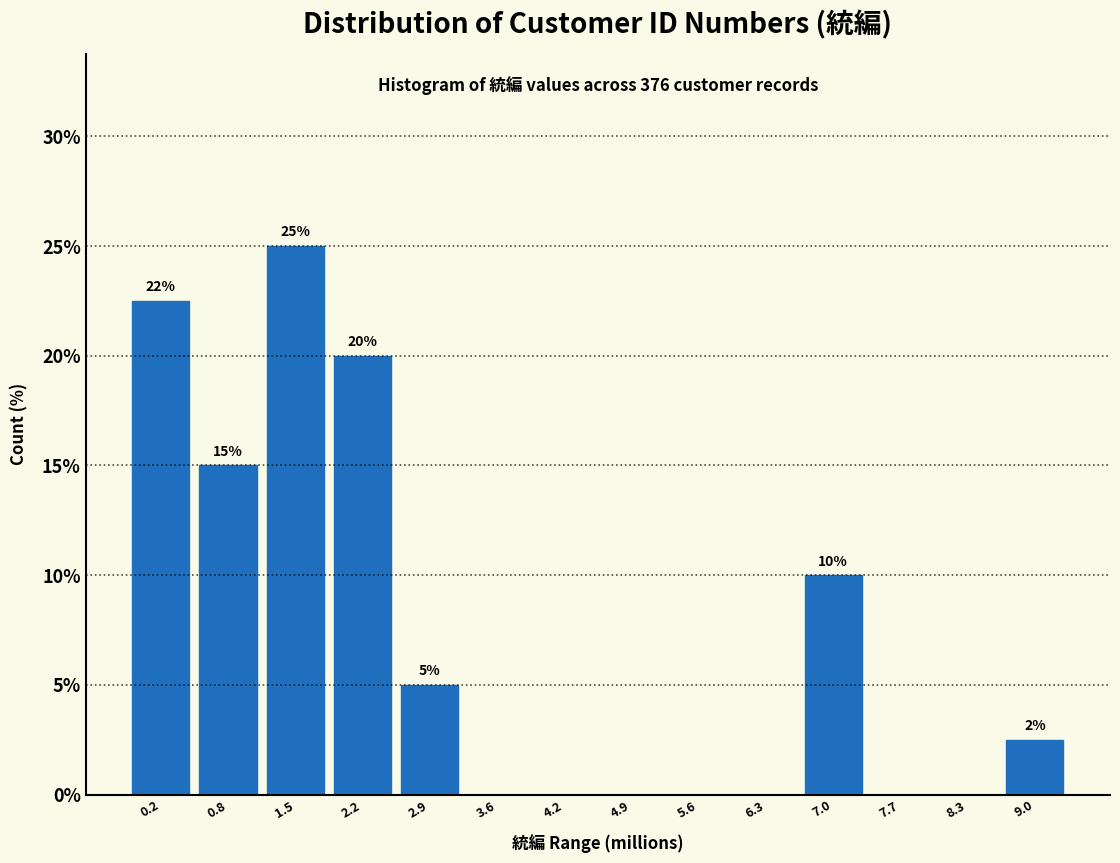

Which label corresponds to the largest value in the chart?

1.5